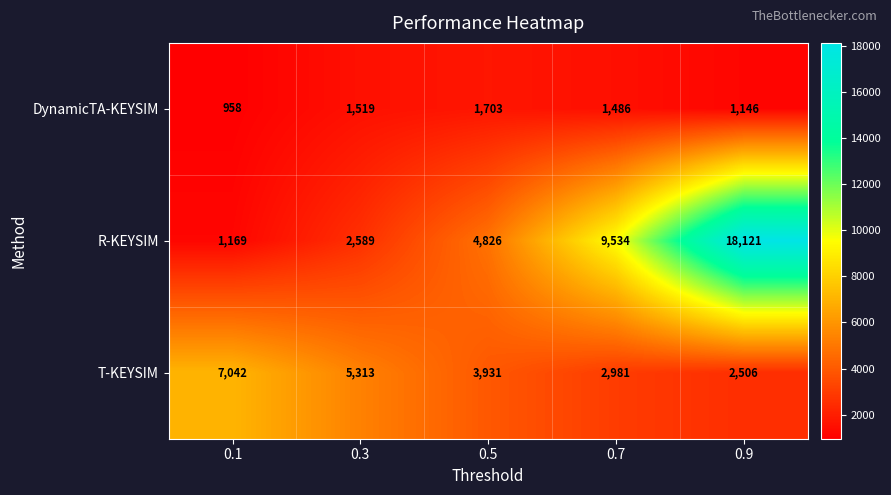

True or false: R-KEYSIM has a value of 9534 at 0.7.

True